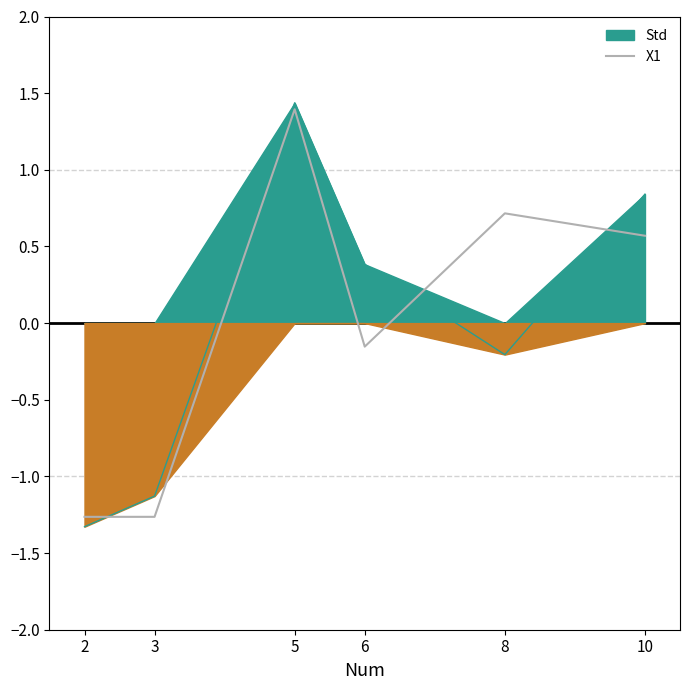

Is it true that the value at 2 is -1.3?

True